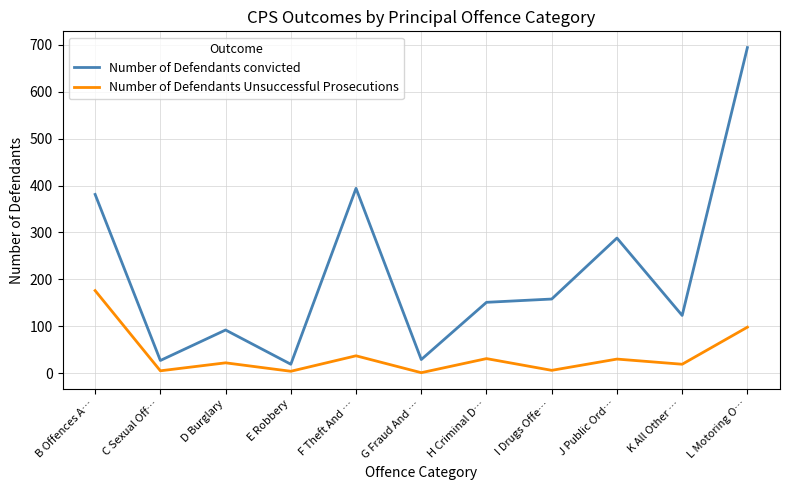

What is the lowest value of the Number of Defendants Unsuccessful Prosecutions series?

1